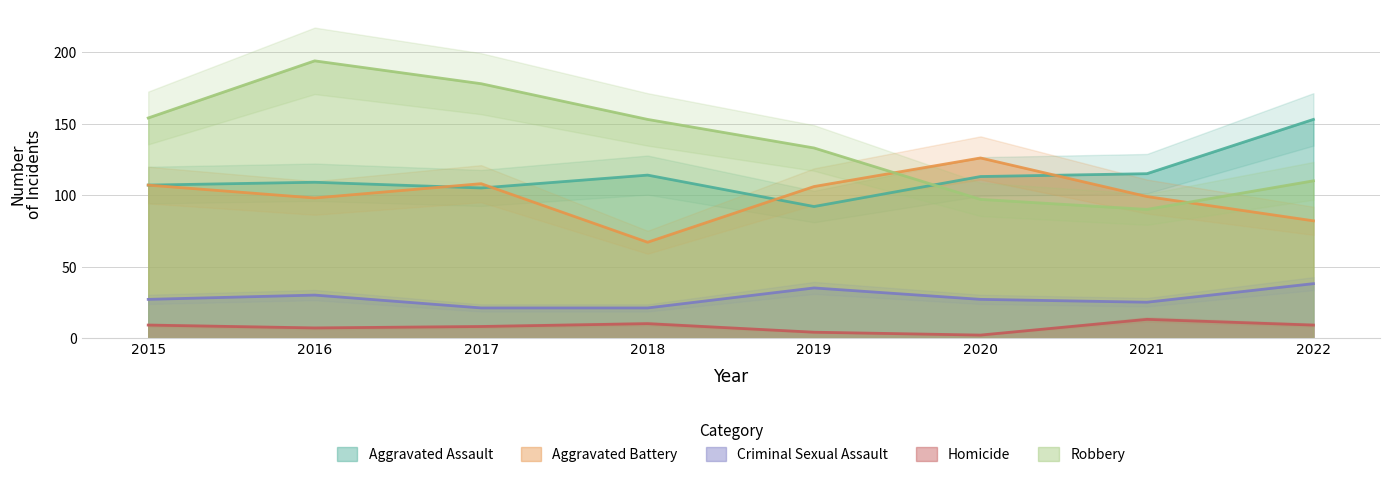

Count the number of categories in the chart.

8